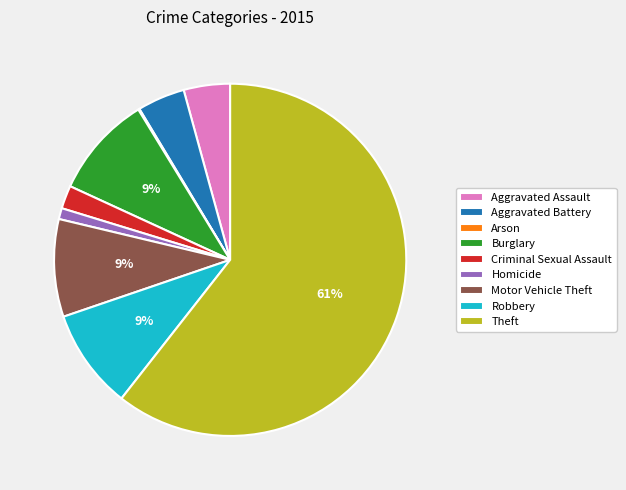

To the nearest percent, what is the average slice percentage?

11%